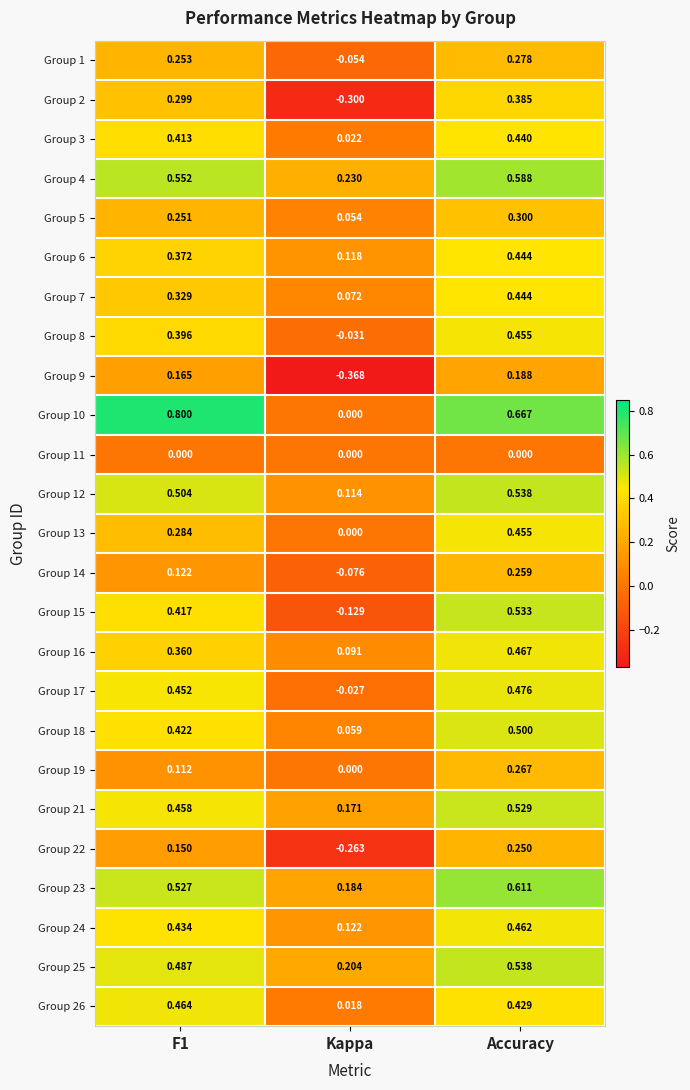

Count the number of data series in this chart.

25